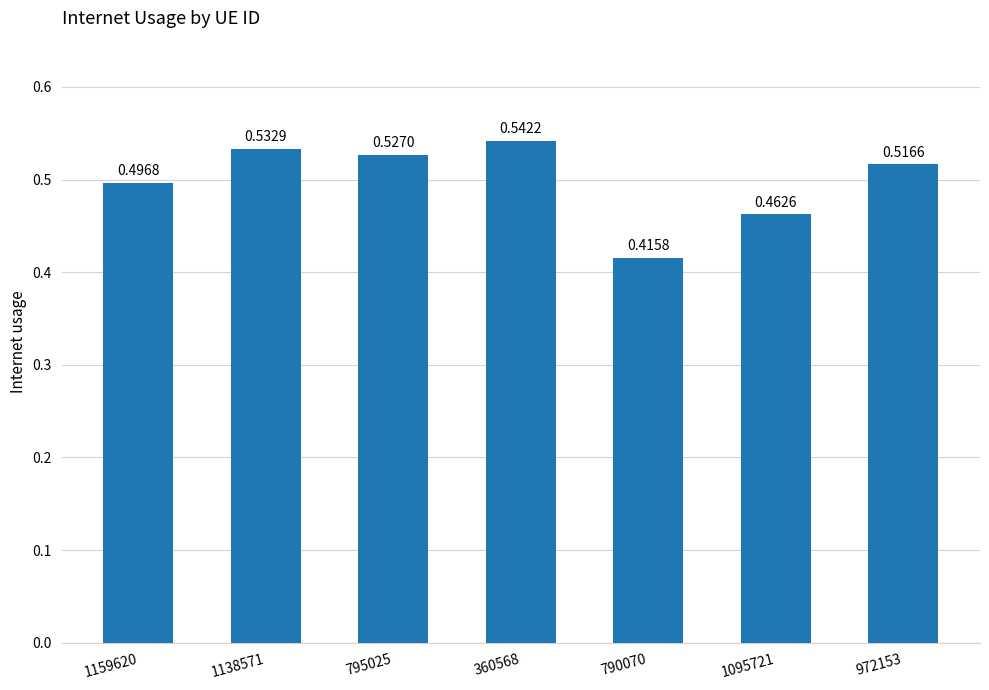

Count the values in the range 0 to 1.

7